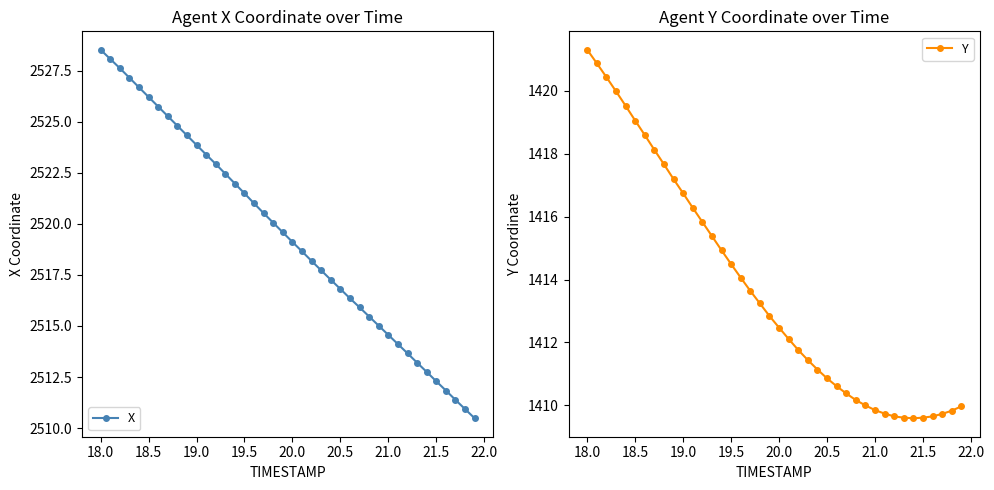

How many data points does each series have?

40